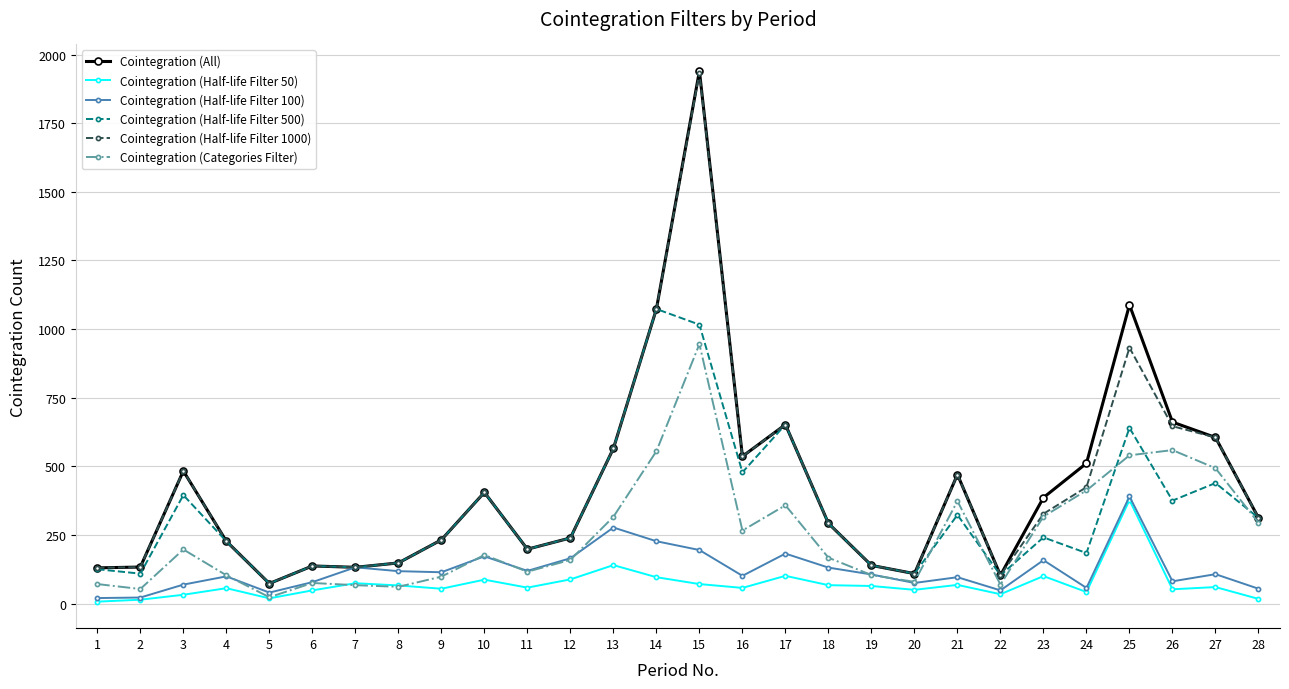

What is the difference between the Cointegration (Half-life Filter 1000) values at 24 and 21?

46